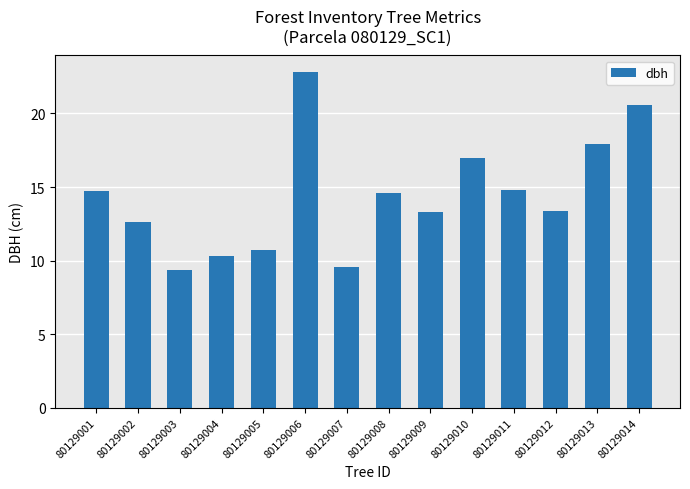

What is the sum of the values at 80129010 and 80129007?

26.5